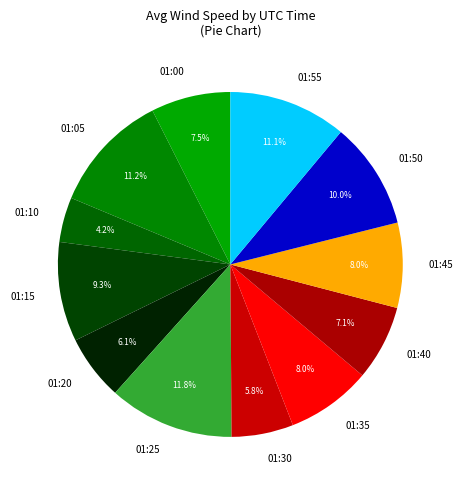

What percentage do 01:50 and 01:55 together represent?

21.1%